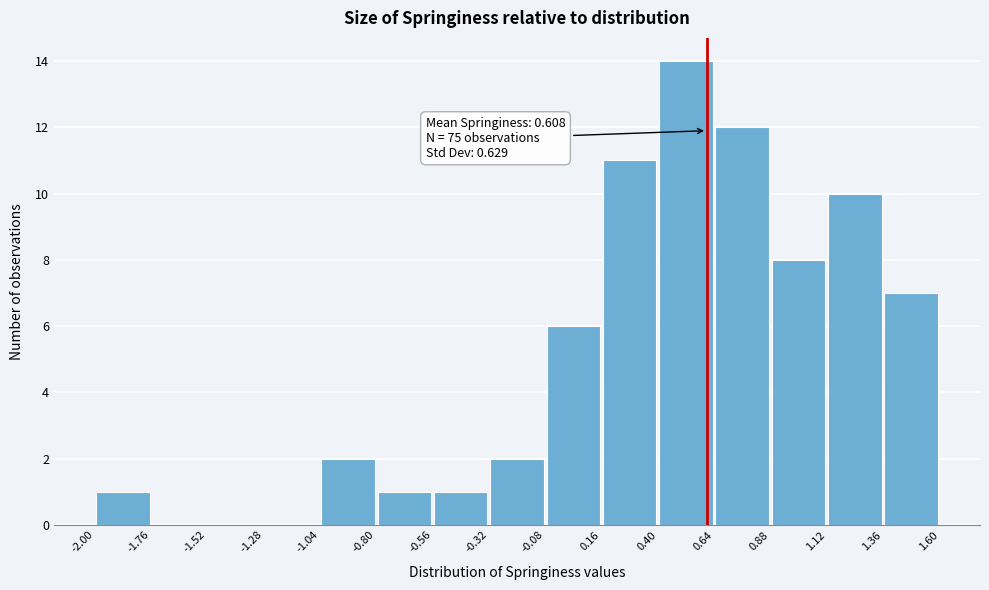

Which range on the x-axis has the tallest bar?

0.40 to 0.64